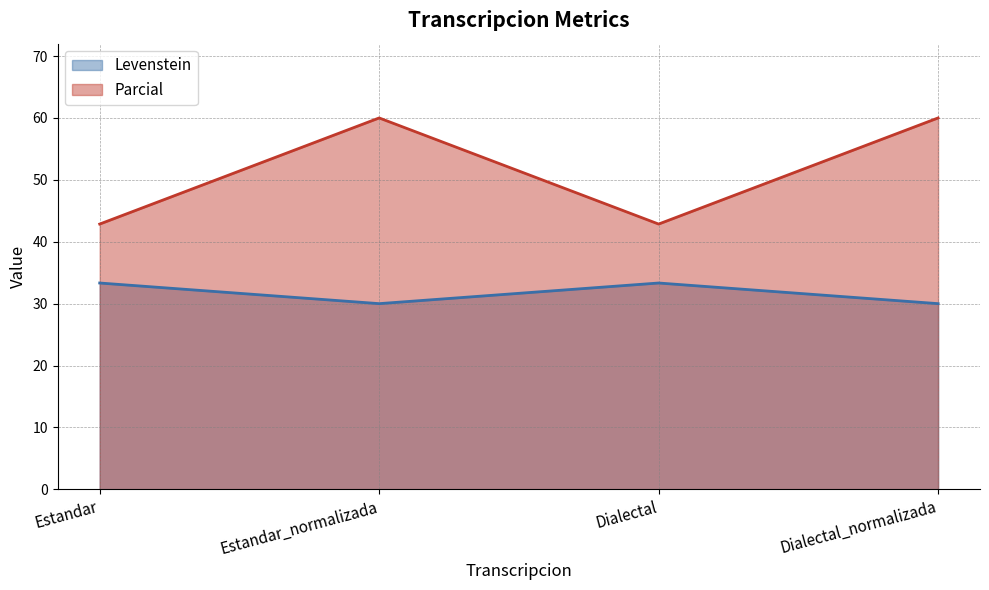

Which label corresponds to the smallest value in the chart?

Estandar_normalizada